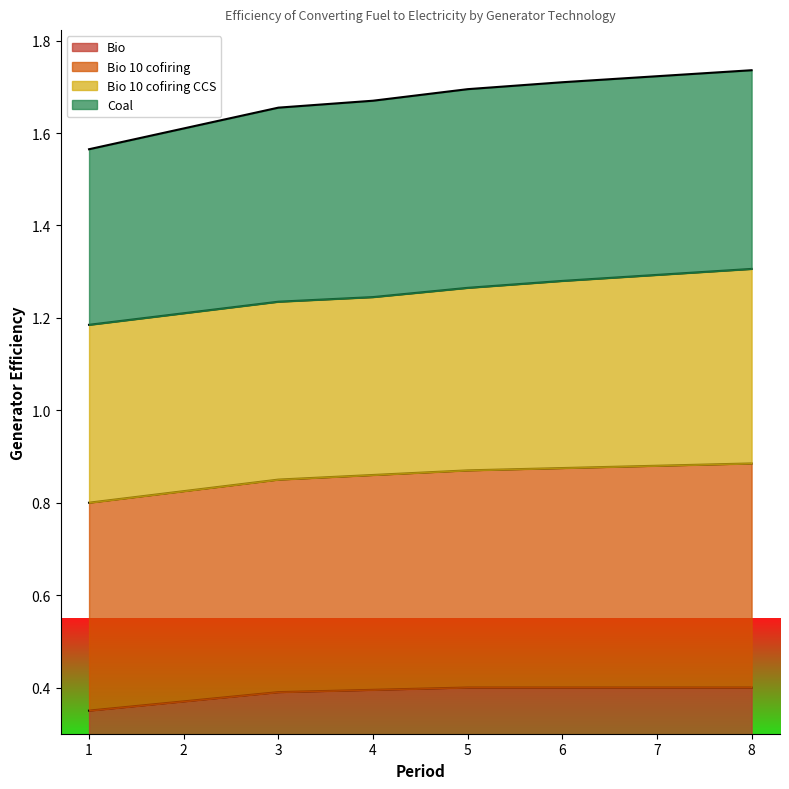

Rank the categories by Bio 10 cofiring value from lowest to highest.

1, 2, 3, 4, 5, 6, 7, 8